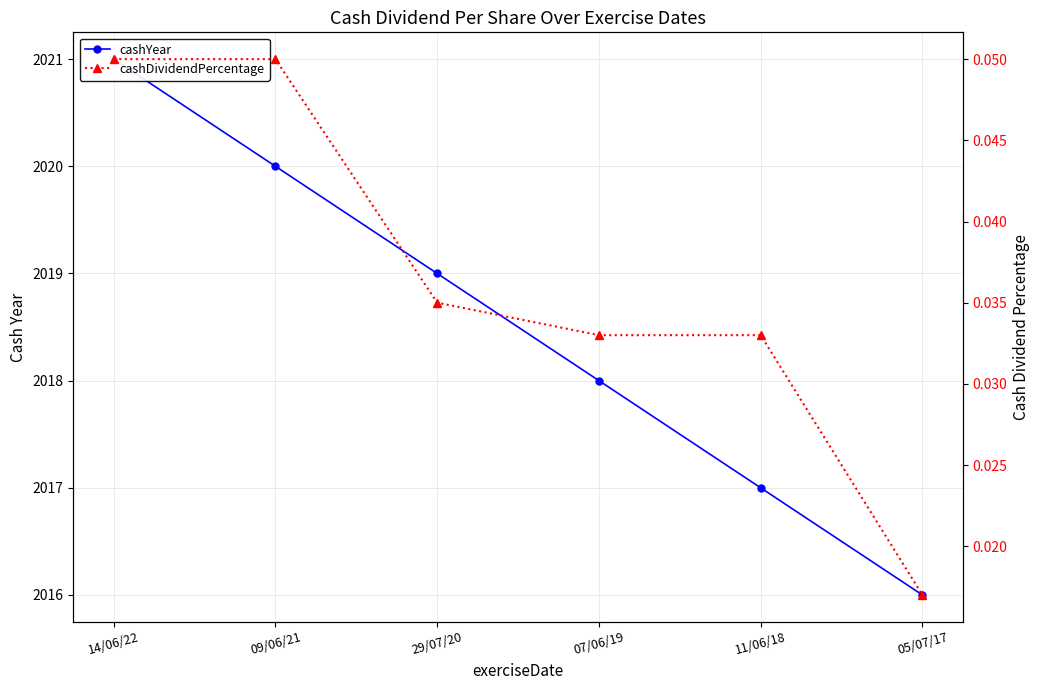

What is the average value of the cashYear series?

2018.5